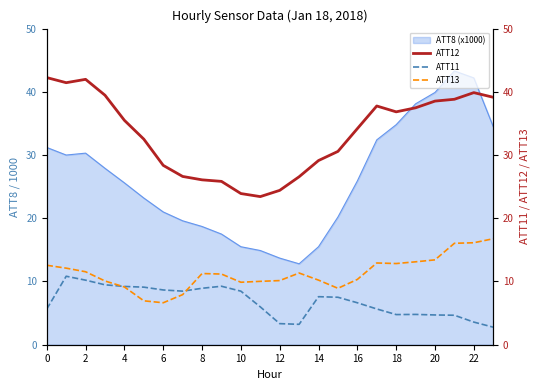

Does the chart display data point markers on the line(s)?

No